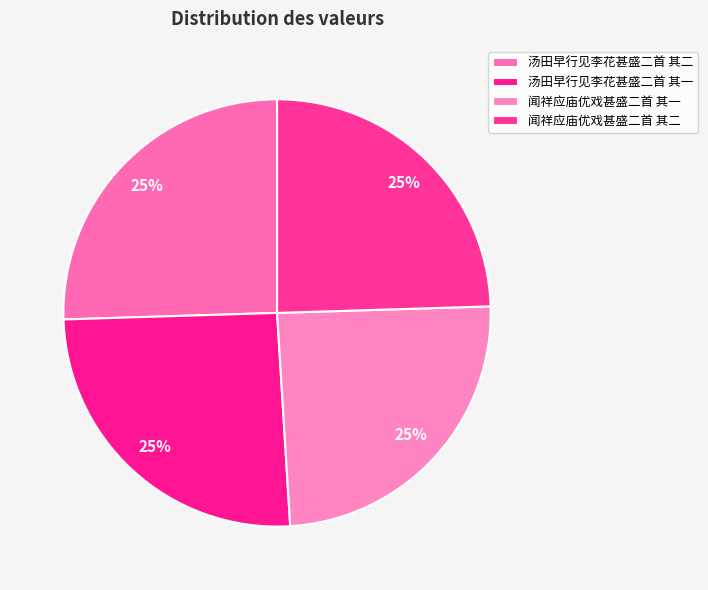

Is it true that 闻祥应庙优戏甚盛二首 其二 is 25% of the pie?

True